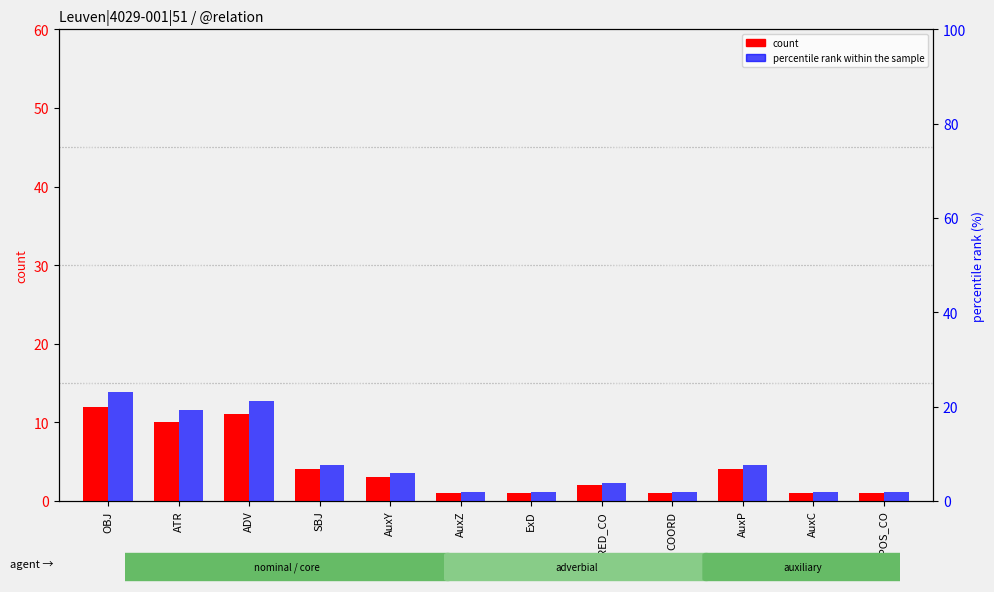

List the series in order of their peak value, highest first.

percentile rank within the sample, count